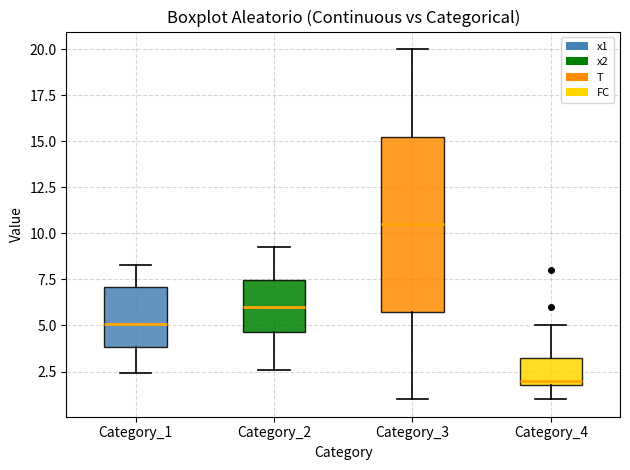

Comparing the boxes themselves (not the whiskers), which one is the tallest?

Category_3